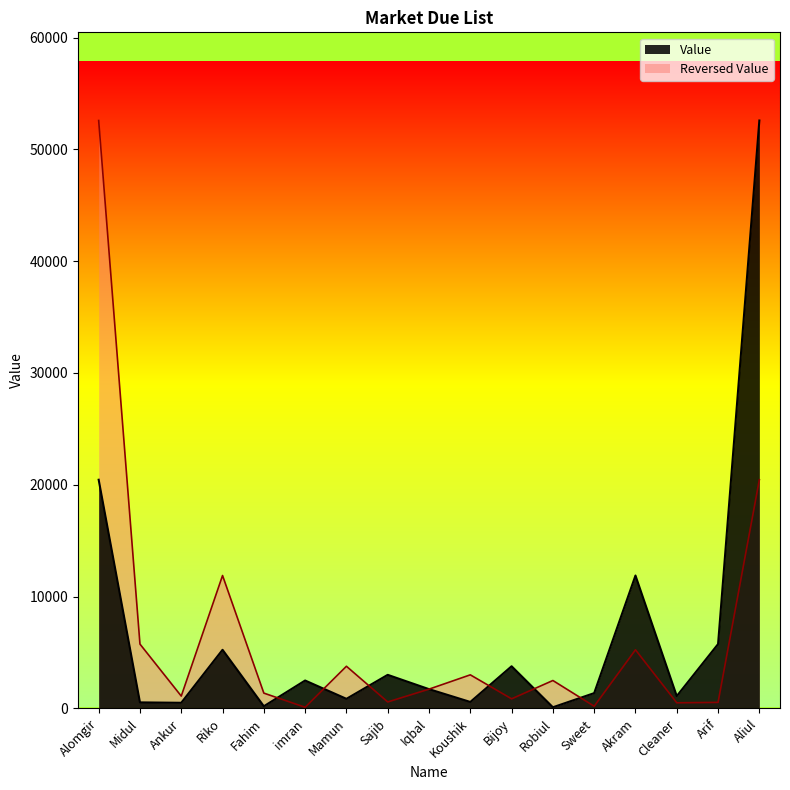

What is the difference between the maximum and minimum values?

52476